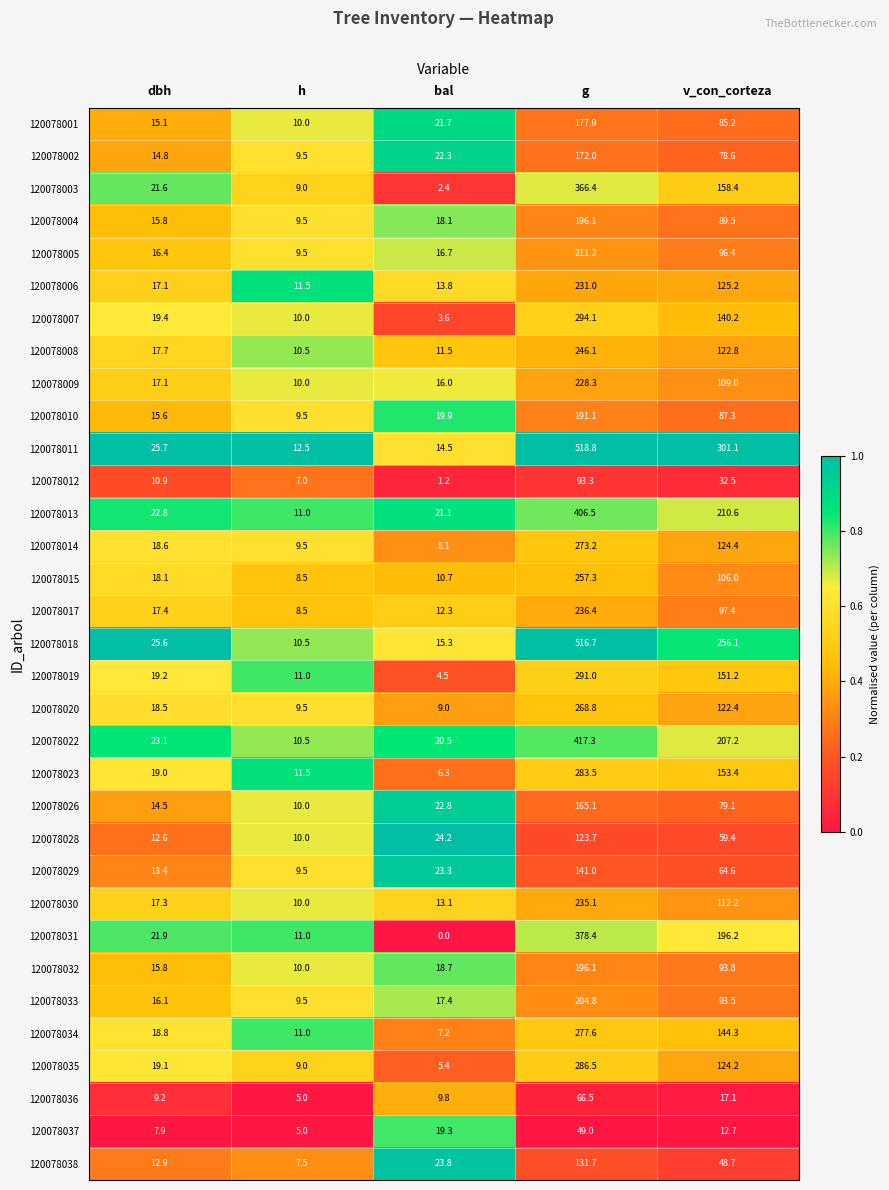

Which series has the largest total across all categories?

120078011